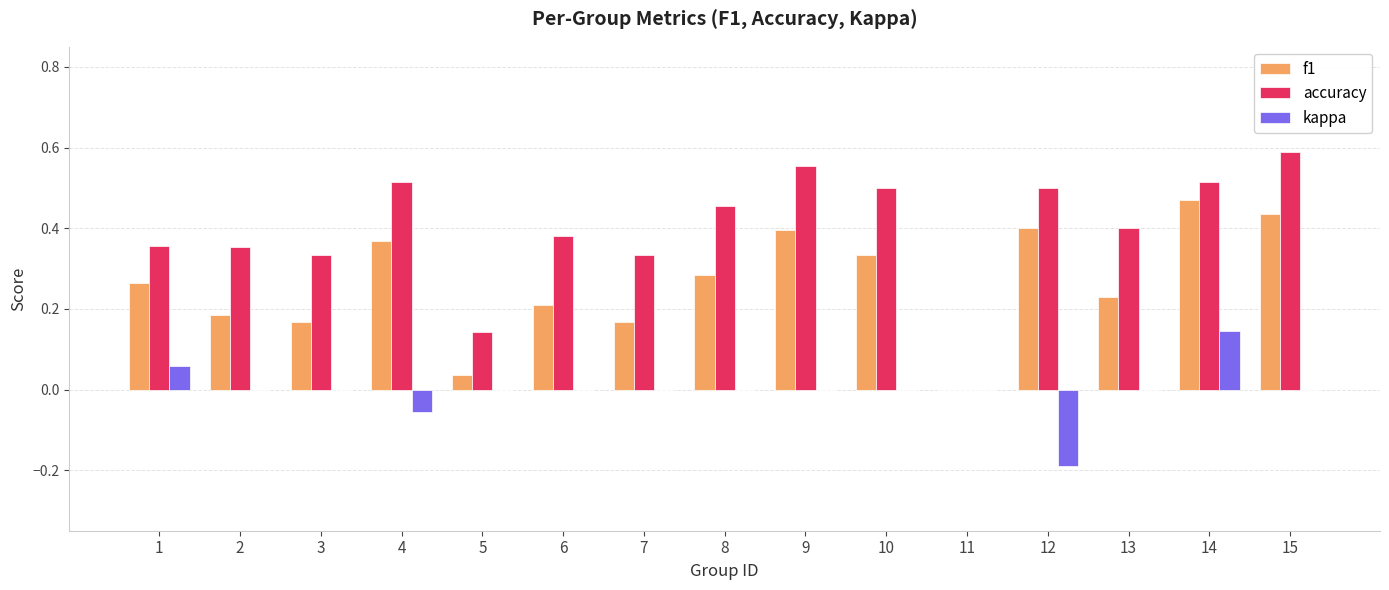

Is it true that kappa equals 0.2 at 2?

False